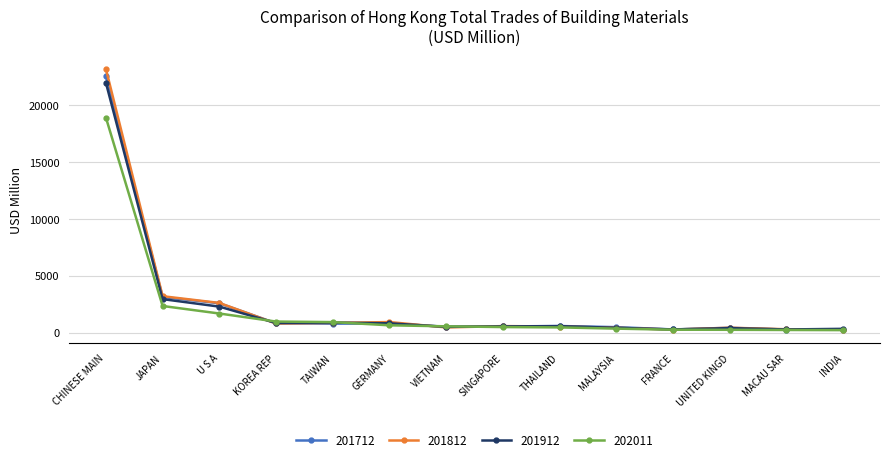

Which series has the largest range (max minus min)?

201812